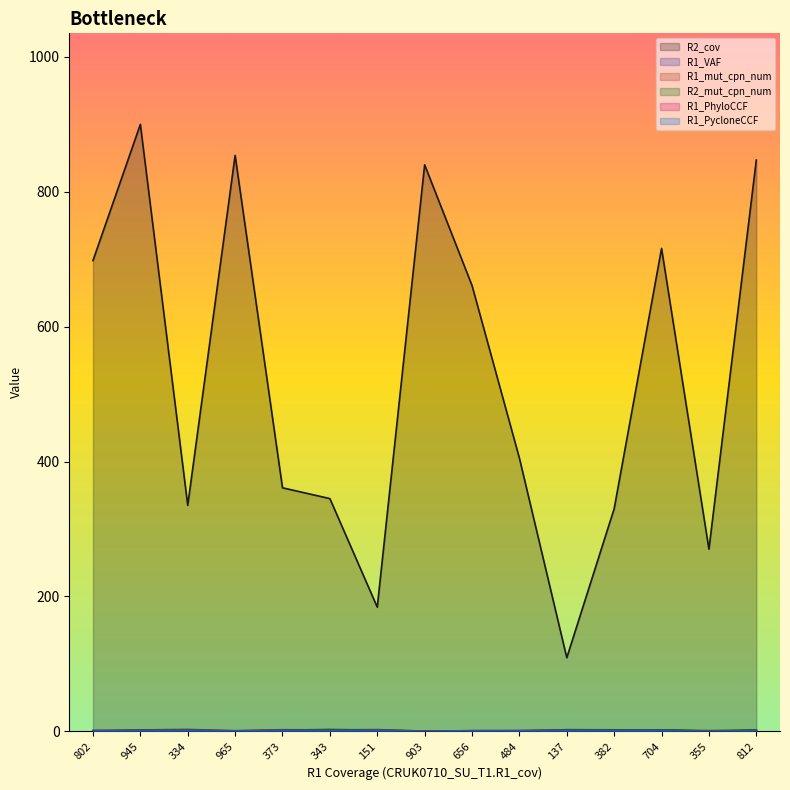

What is the total value across all series at 382?

336.1